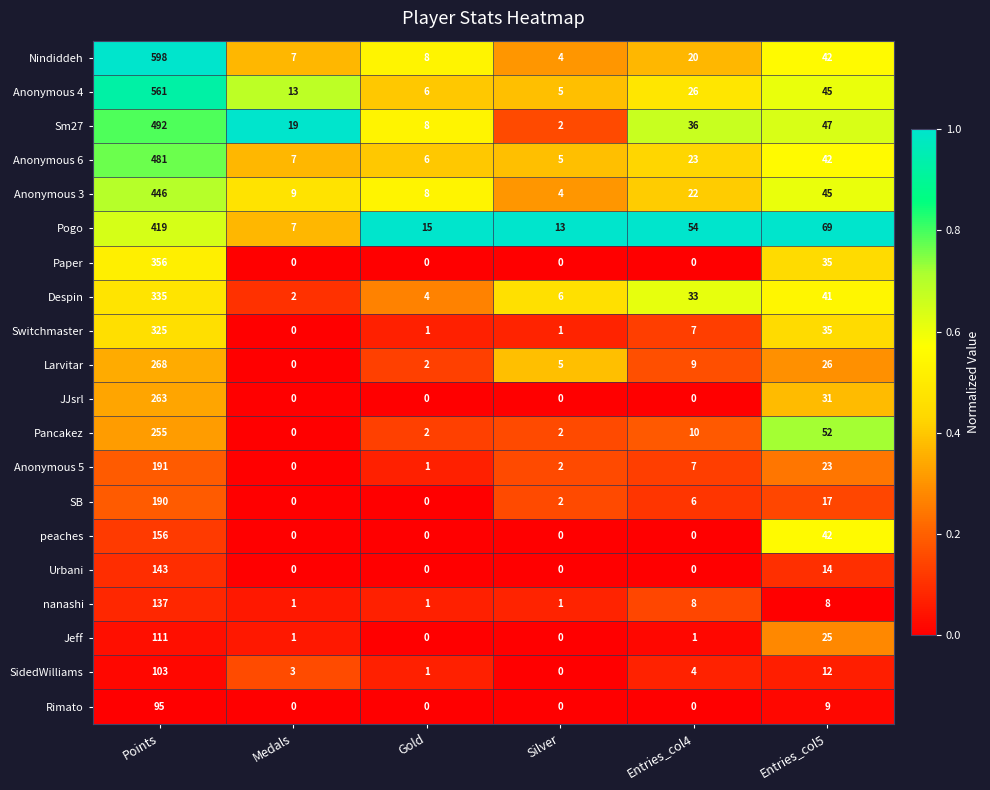

What is the spread (max minus min) of values at Gold?

15